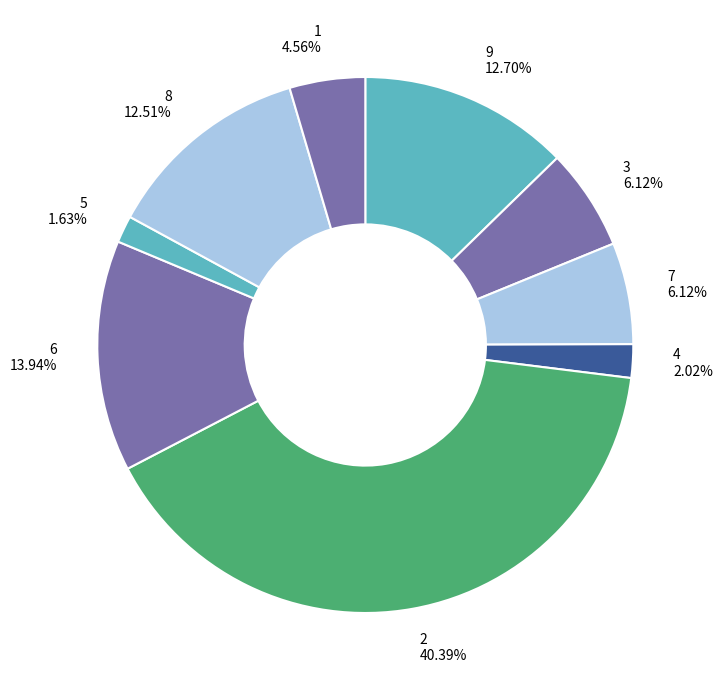

To the nearest percent, what is the difference between the 4 and 8 slice percentages?

10%